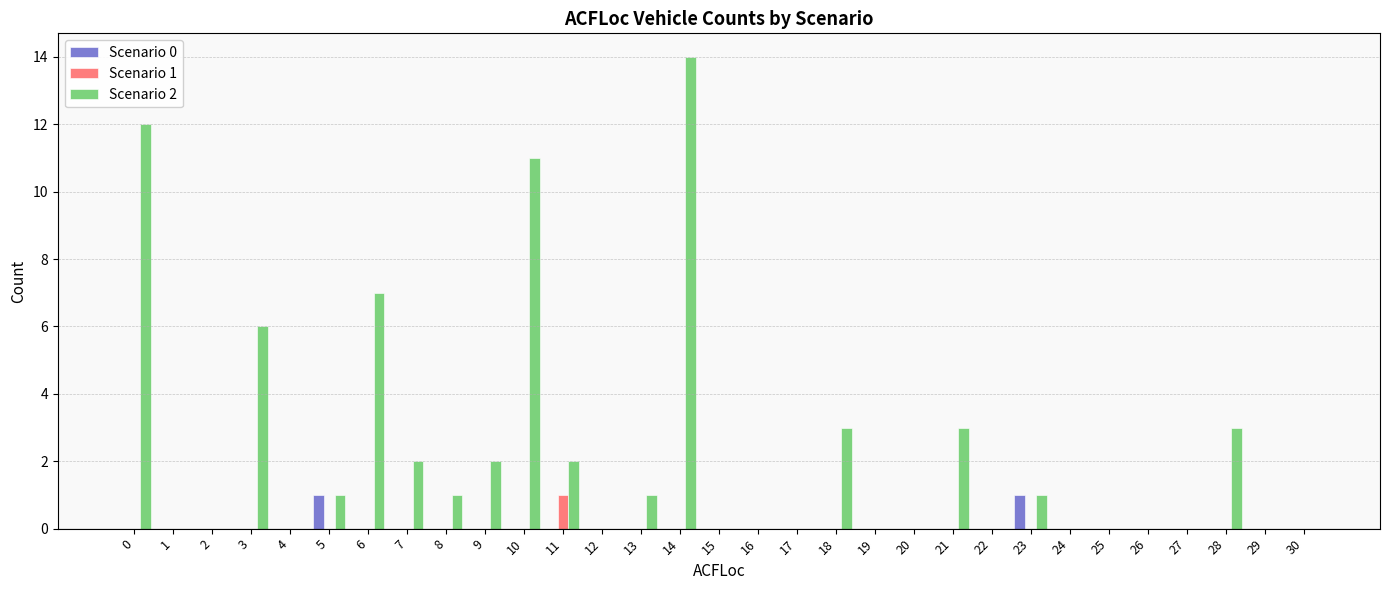

Is the value of Scenario 0 at 3 greater than the value of Scenario 2 at 21?

No